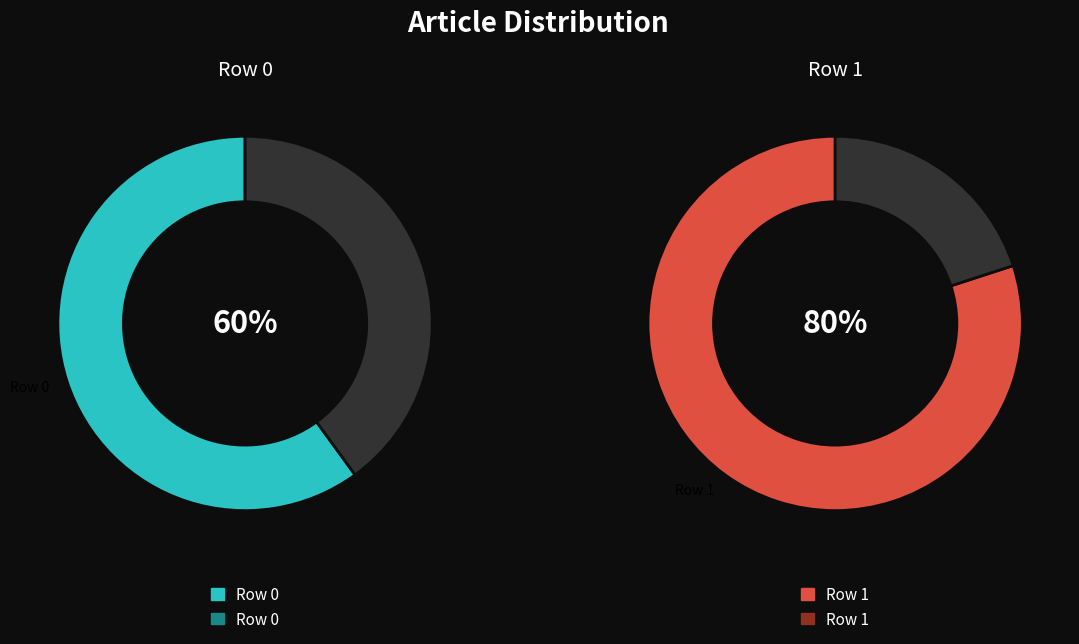

How many slices are in this pie chart?

2